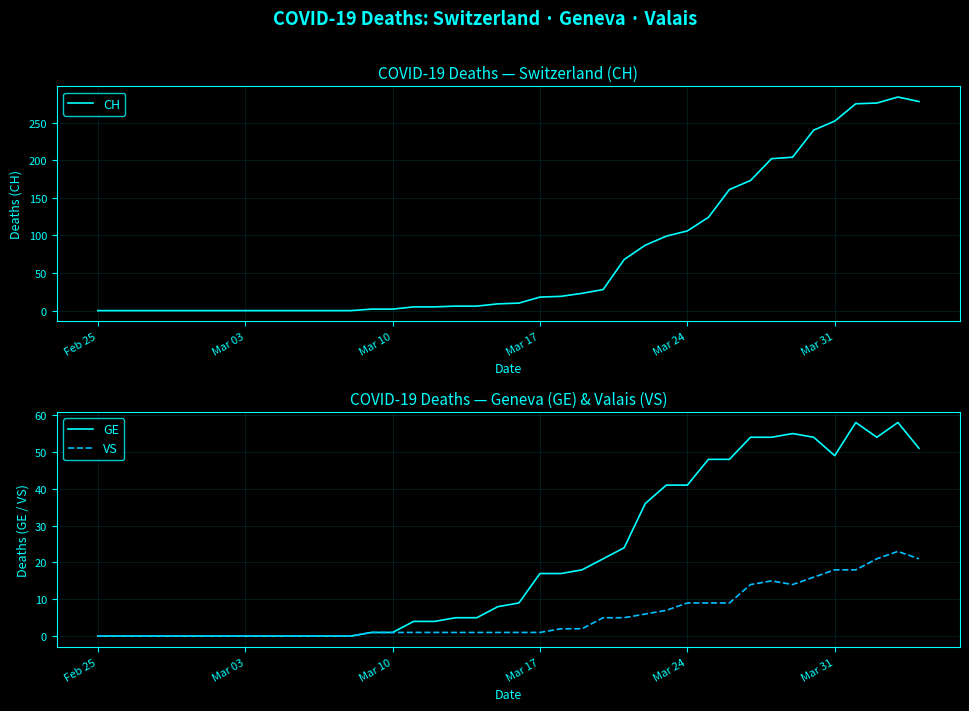

What is the sum of all VS values?

223